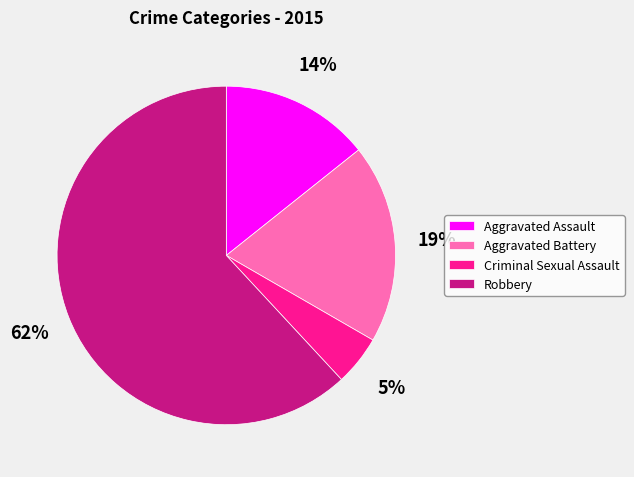

Which slice represents more than half of the pie?

Robbery